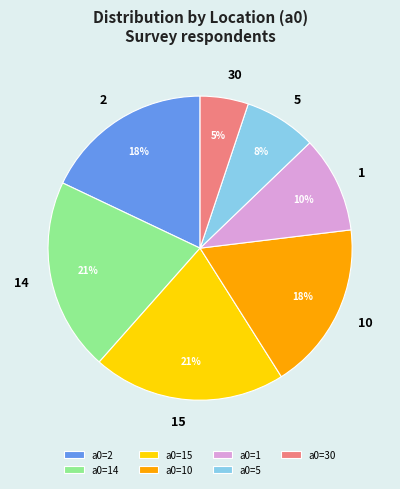

True or false: a0=15 accounts for 21% of the total.

True